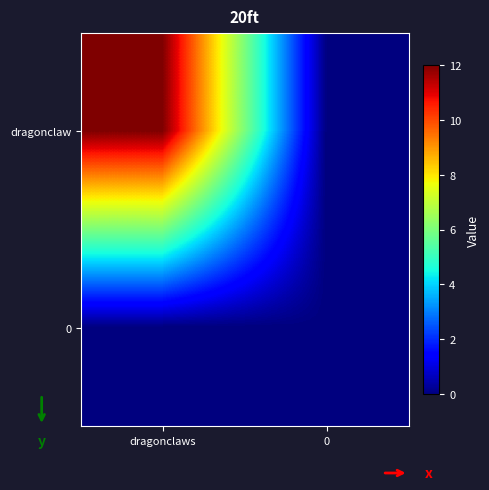

Rank the series by their maximum value, from lowest to highest.

0, dragonclaw